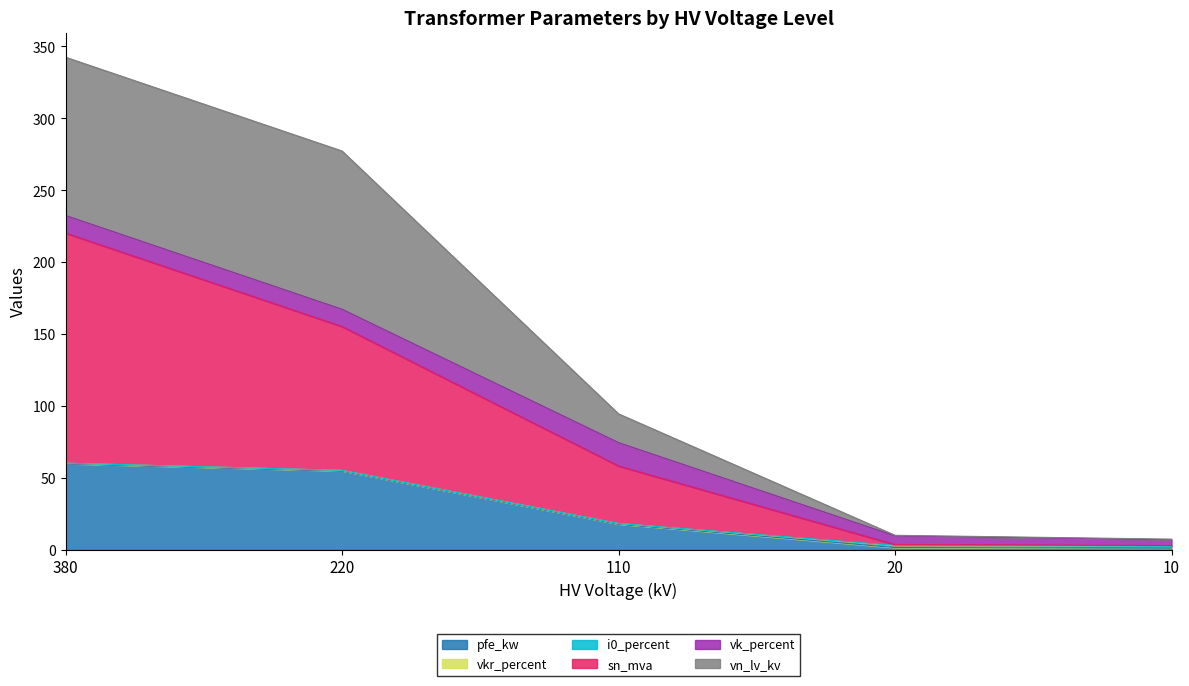

True or false: sn_mva has more than 0 points higher than both neighbors.

False